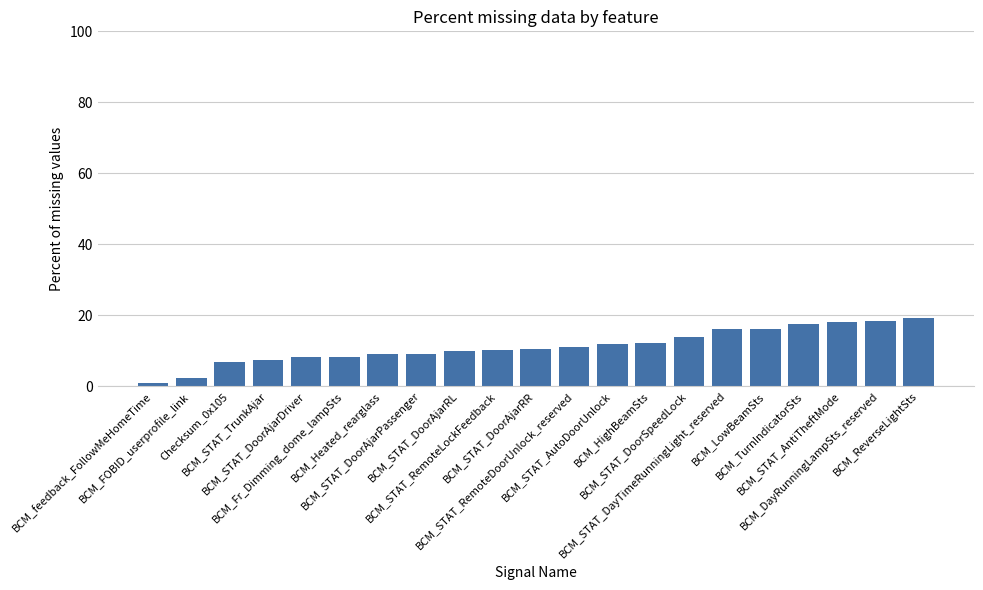

What is the maximum value shown in the chart?

19.2